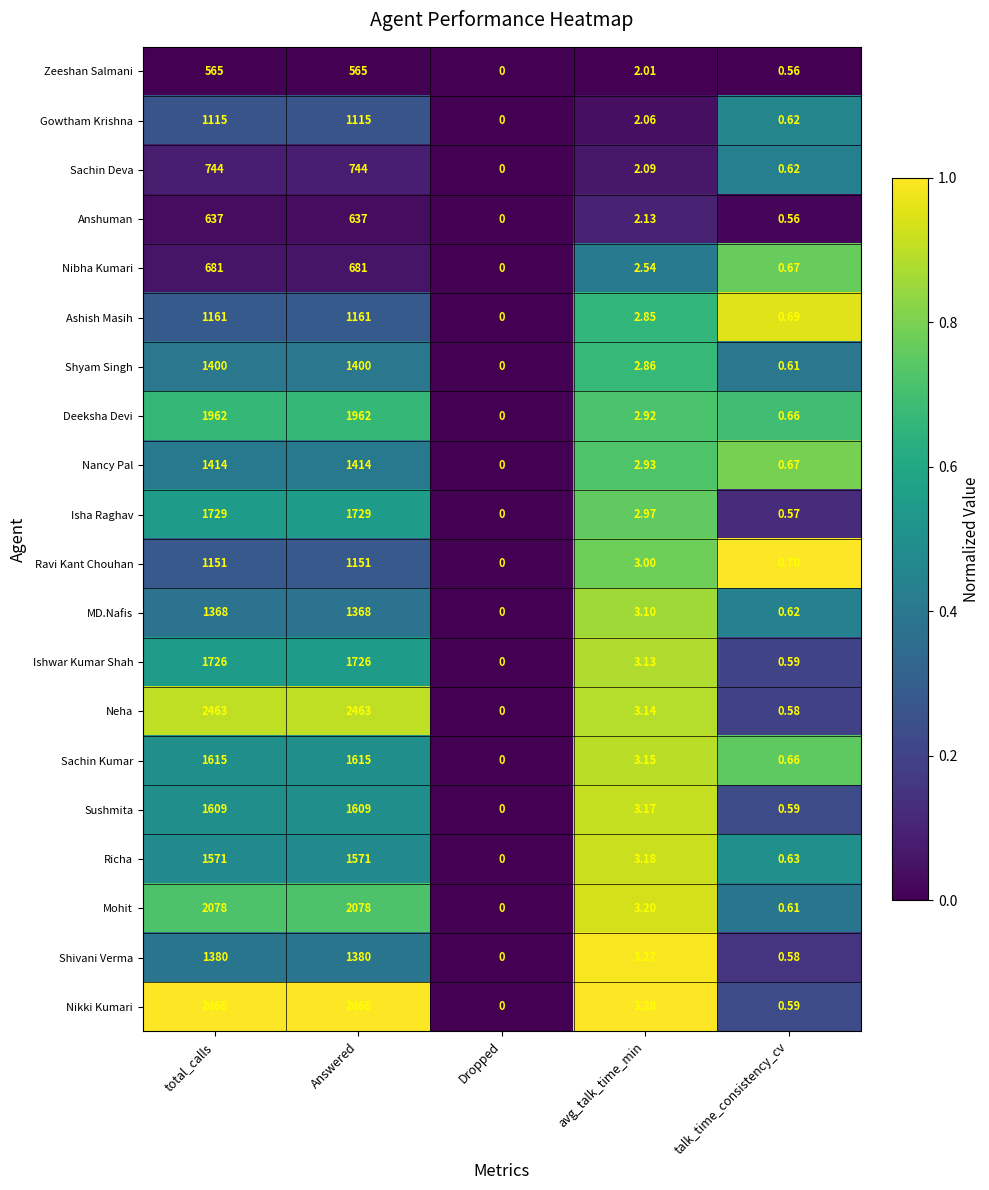

Which series has the widest spread of values?

Nikki Kumari